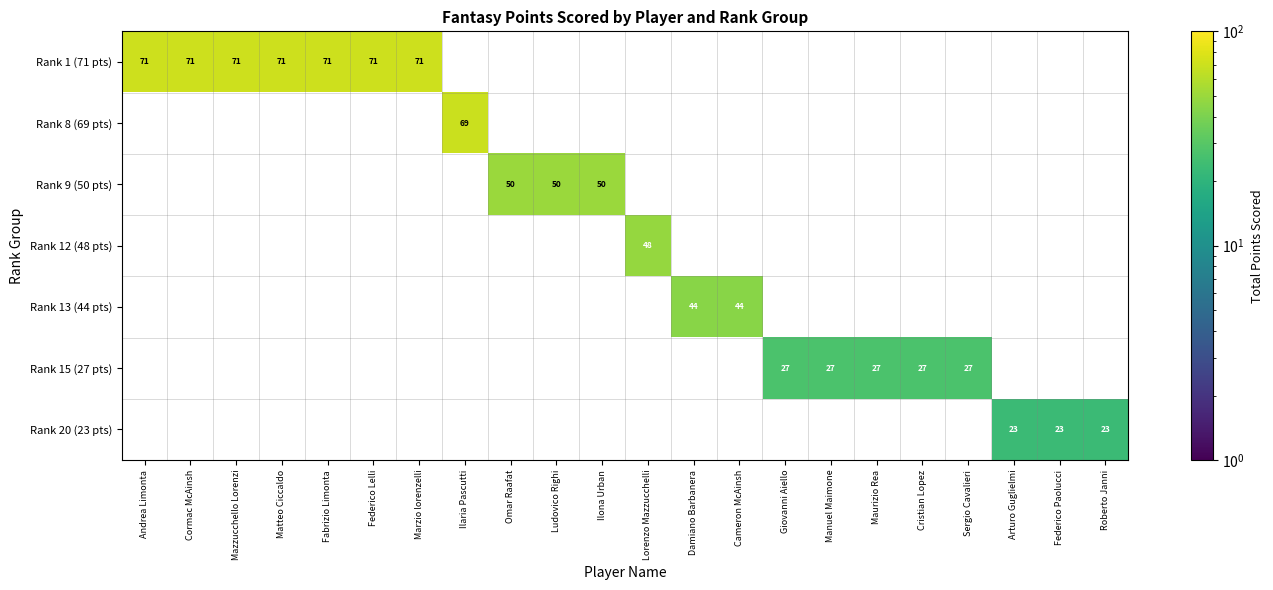

Is it true that Rank 9 (50 pts) equals 50 at Ilona Urban?

True